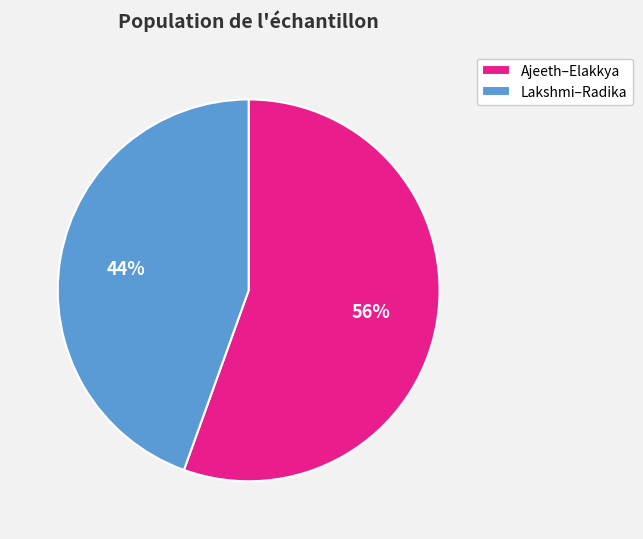

True or false: Lakshmi–Radika accounts for 58% of the total.

False